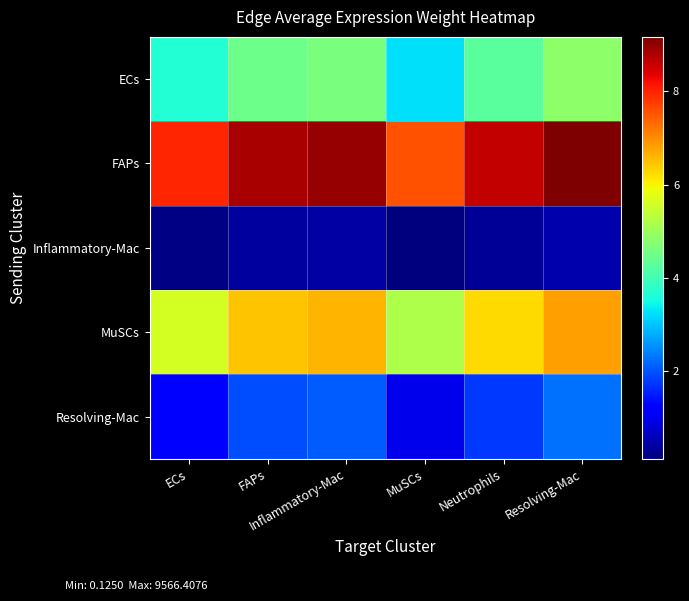

Which series has the largest total across all categories?

FAPs